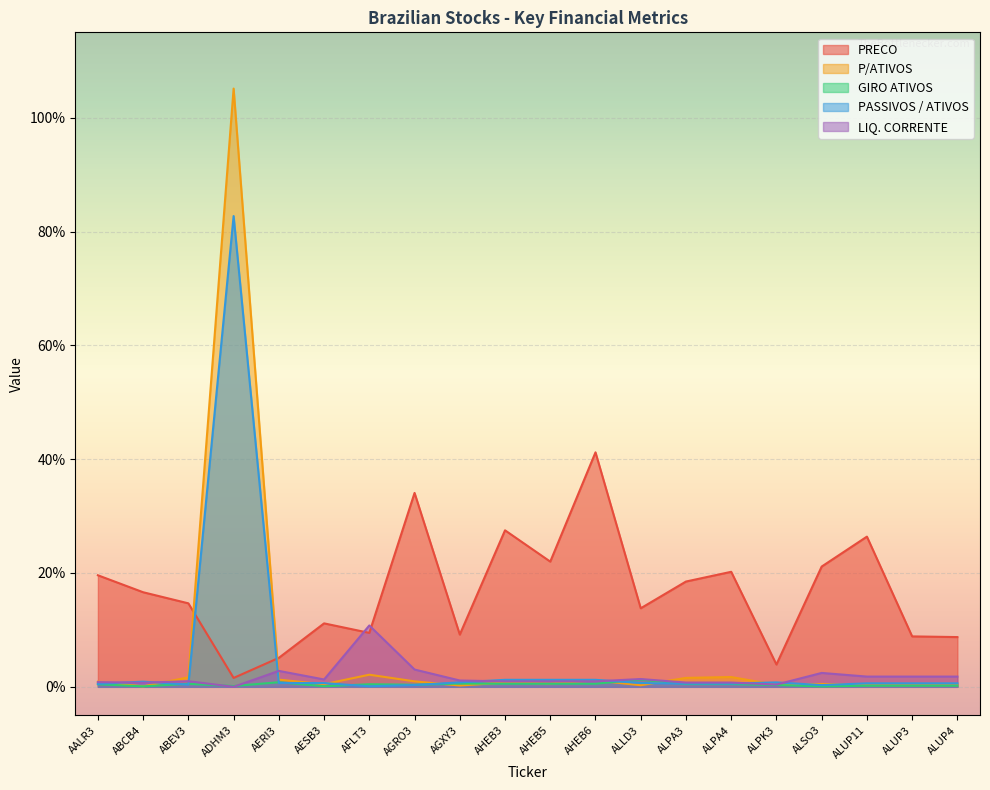

Reading left to right, what are all the values shown in this chart?

PRECO: AALR3=19.6	ABCB4=16.6	ABEV3=14.7	ADHM3=1.6	AERI3=5.1	AESB3=11.2	AFLT3=9.5	AGRO3=34.1	AGXY3=9.2	AHEB3=27.5	AHEB5=22.0	AHEB6=41.2	ALLD3=13.8	ALPA3=18.5	ALPA4=20.2	ALPK3=3.9	ALSO3=21.1	ALUP11=26.4	ALUP3=8.9	ALUP4=8.7
P/ATIVOS: AALR3=0.9	ABCB4=0.1	ABEV3=1.7	ADHM3=105.1	AERI3=1.3	AESB3=0.5	AFLT3=2.1	AGRO3=1.0	AGXY3=0.2	AHEB3=0.8	AHEB5=0.6	AHEB6=1.1	ALLD3=0.3	ALPA3=1.6	ALPA4=1.7	ALPK3=0.3	ALSO3=0.5	ALUP11=0.3	ALUP3=0.3	ALUP4=0.3
GIRO ATIVOS: AALR3=0.5	ABCB4=0.1	ABEV3=0.5	ADHM3=0.1	AERI3=0.8	AESB3=0.1	AFLT3=0.5	AGRO3=0.4	AGXY3=0.6	AHEB3=0.6	AHEB5=0.6	AHEB6=0.6	ALLD3=1.3	ALPA3=0.5	ALPA4=0.5	ALPK3=0.3	ALSO3=0.1	ALUP11=0.2	ALUP3=0.2	ALUP4=0.2
PASSIVOS / ATIVOS: AALR3=0.5	ABCB4=0.9	ABEV3=0.4	ADHM3=82.7	AERI3=0.7	AESB3=0.7	AFLT3=0.1	AGRO3=0.3	AGXY3=0.8	AHEB3=1.2	AHEB5=1.2	AHEB6=1.2	ALLD3=0.7	ALPA3=0.6	ALPA4=0.6	ALPK3=0.8	ALSO3=0.3	ALUP11=0.6	ALUP3=0.6	ALUP4=0.6
LIQ. CORRENTE: AALR3=0.8	ABCB4=0.7	ABEV3=1.0	ADHM3=0.0	AERI3=2.8	AESB3=1.3	AFLT3=10.8	AGRO3=3.0	AGXY3=1.1	AHEB3=1.0	AHEB5=1.0	AHEB6=1.0	ALLD3=1.4	ALPA3=0.8	ALPA4=0.8	ALPK3=0.4	ALSO3=2.4	ALUP11=1.8	ALUP3=1.8	ALUP4=1.8